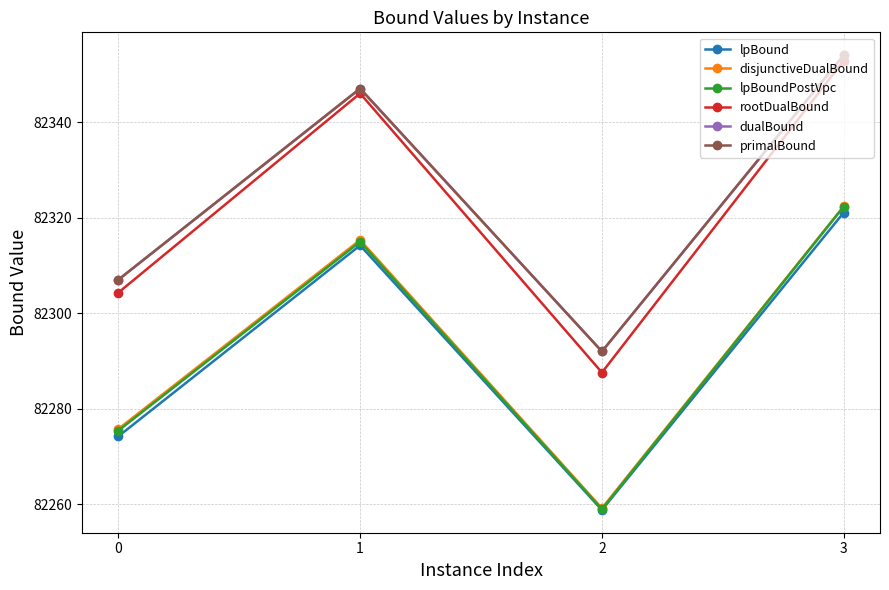

List the labels in order of lpBoundPostVpc value, smallest first.

2, 0, 1, 3